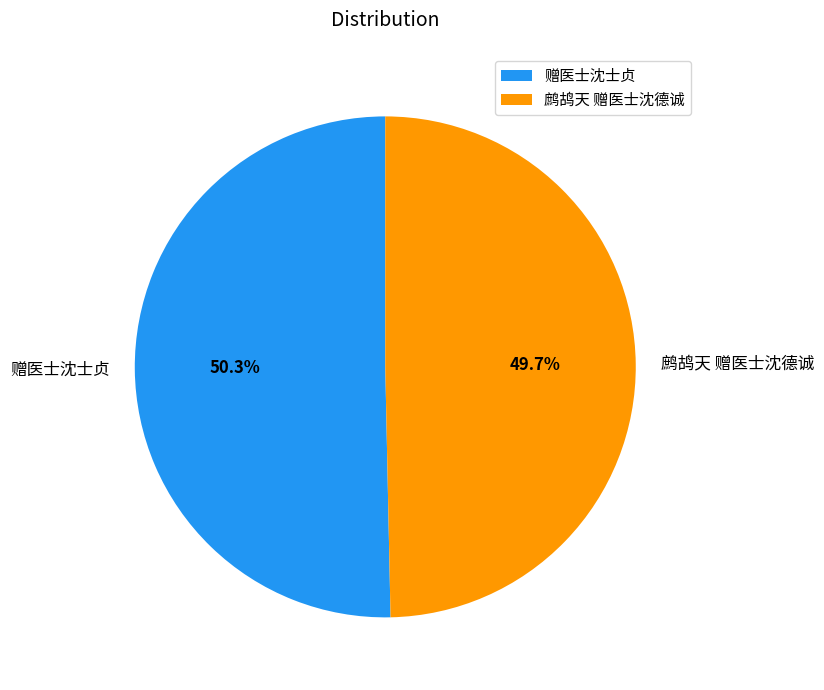

Approximately how many times larger is the value at 赠医士沈士贞 compared to 鹧鸪天 赠医士沈德诚?

1.0